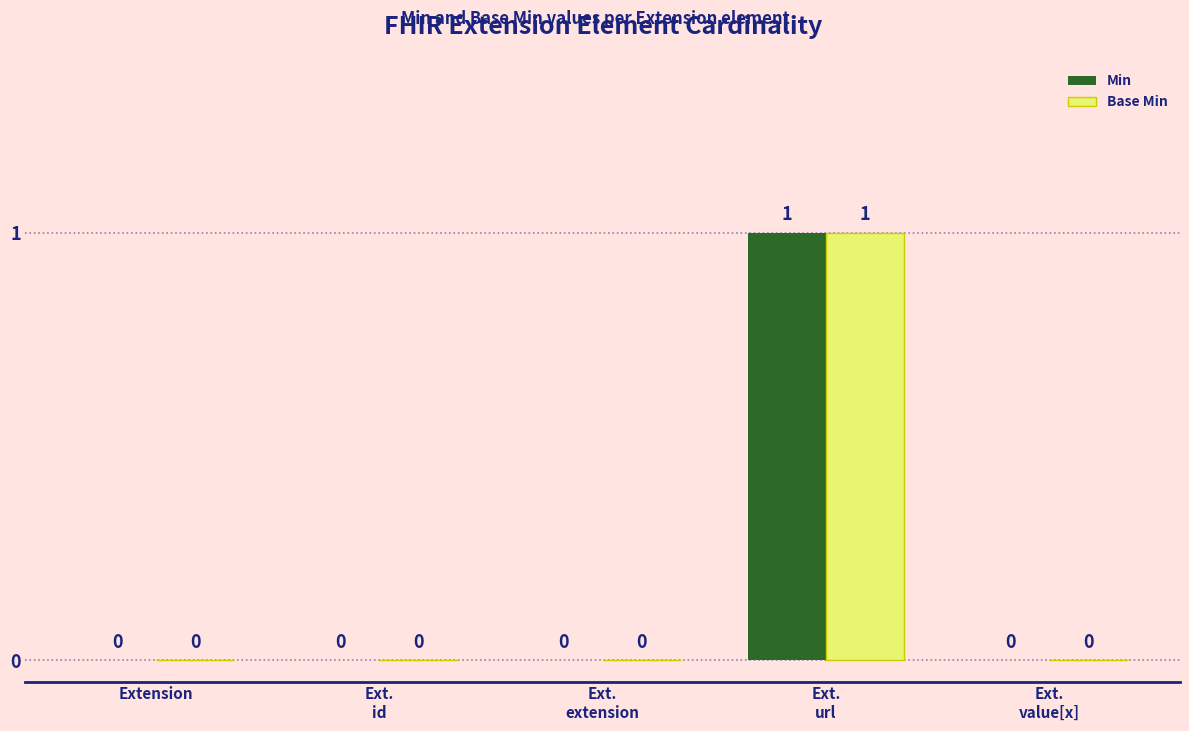

Reading left to right, list all the values displayed in this chart.

Min: Extension=0	Ext.
id=0	Ext.
extension=0	Ext.
url=1	Ext.
value[x]=0
Base Min: Extension=0	Ext.
id=0	Ext.
extension=0	Ext.
url=1	Ext.
value[x]=0